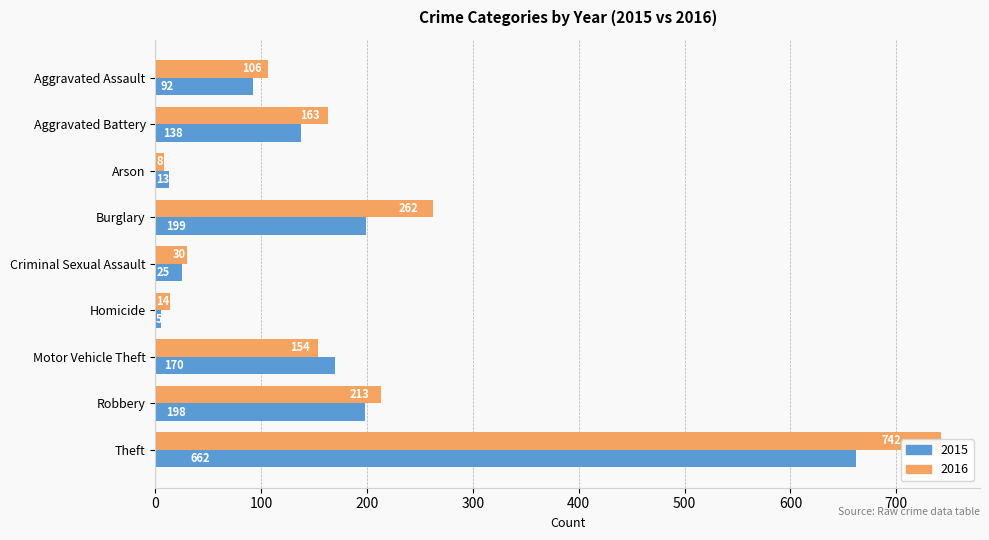

Rank the categories by 2015 value from lowest to highest.

Homicide, Arson, Criminal Sexual Assault, Aggravated Assault, Aggravated Battery, Motor Vehicle Theft, Robbery, Burglary, Theft